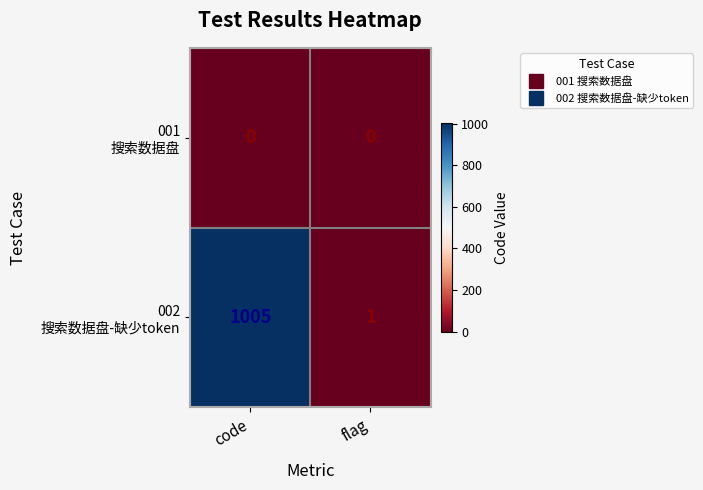

What is the spread (max minus min) of values at flag?

1